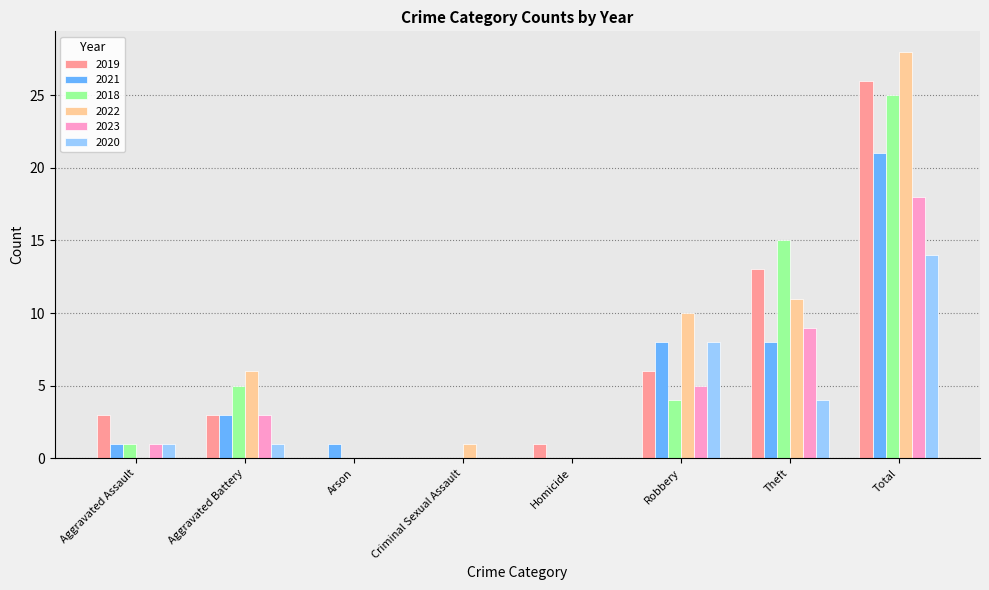

The 2019 series shows 18 at Theft. True or false?

False